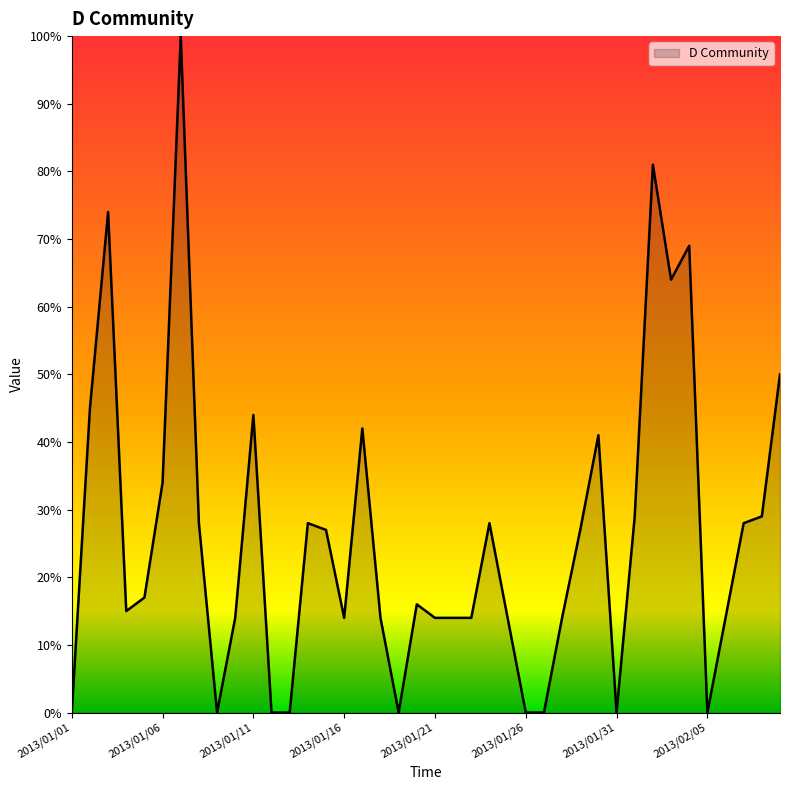

What is the greatest value displayed?

100